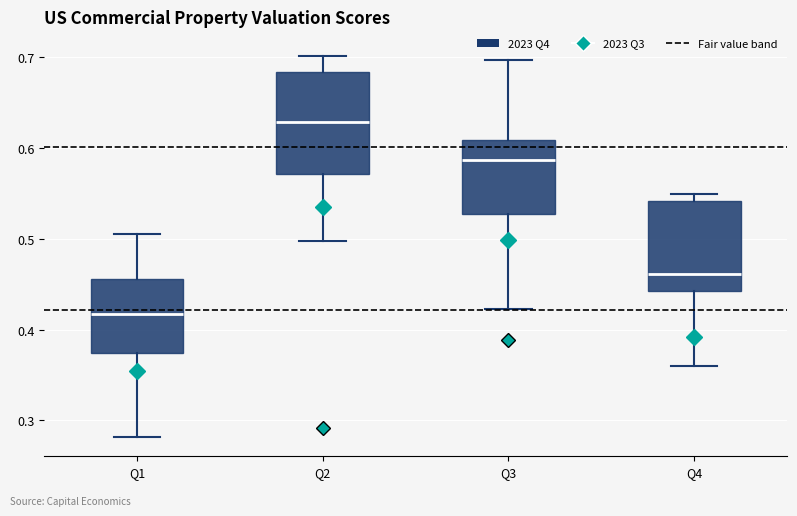

Reading left to right, read every box against the y-axis: the position of its median line, the range the box covers, and the ends of its whiskers. The values are not printed on the chart, so give them approximately, as read against the axis.

Q1: median 0.42, box 0.37 to 0.46, whiskers 0.28 to 0.51
Q2: median 0.63, box 0.57 to 0.68, whiskers 0.50 to 0.70
Q3: median 0.59, box 0.53 to 0.61, whiskers 0.42 to 0.70
Q4: median 0.46, box 0.44 to 0.54, whiskers 0.36 to 0.55